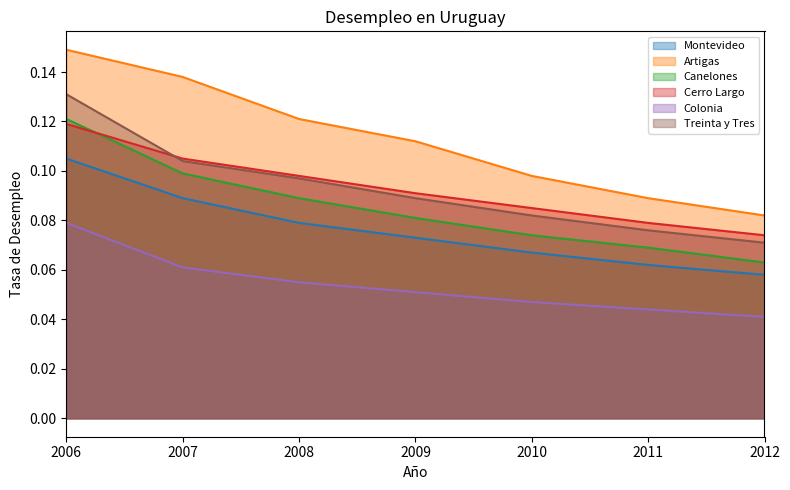

At 2007, list the series in order from largest to smallest.

Artigas, Cerro Largo, Treinta y Tres, Canelones, Montevideo, Colonia